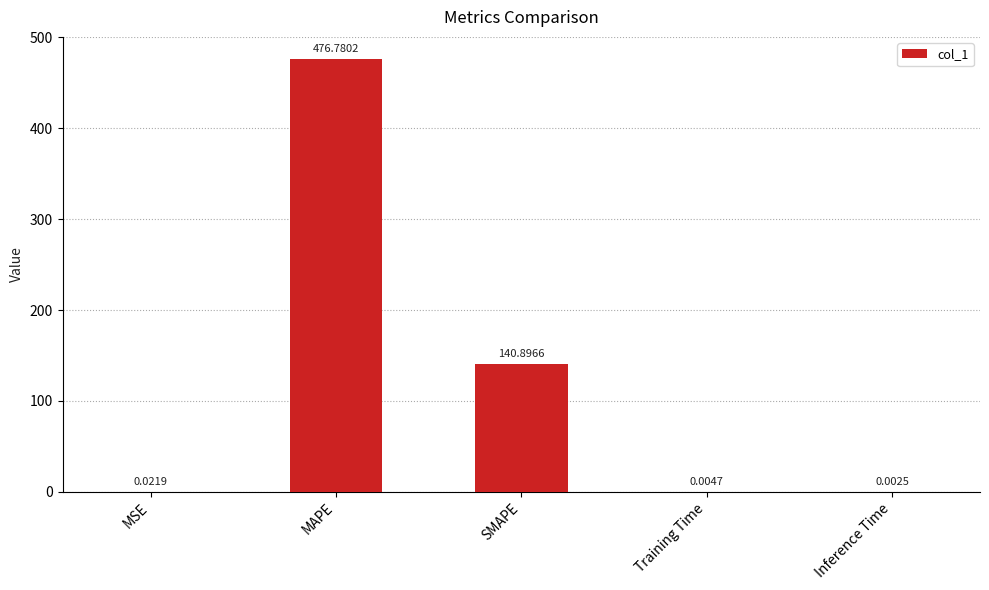

What is the sum of all values?

617.7